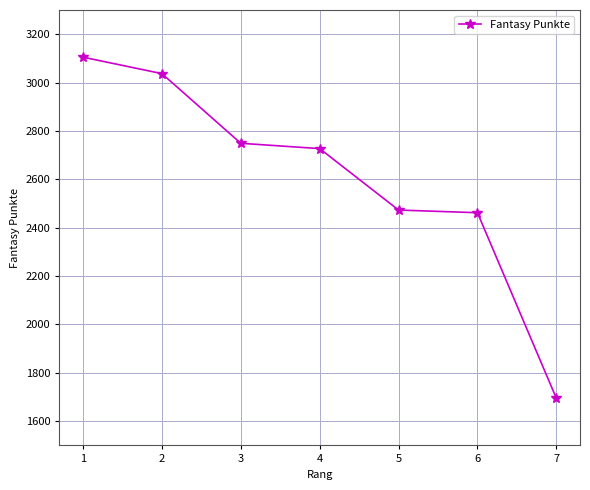

Is it true that the value at 1 is 1302?

False